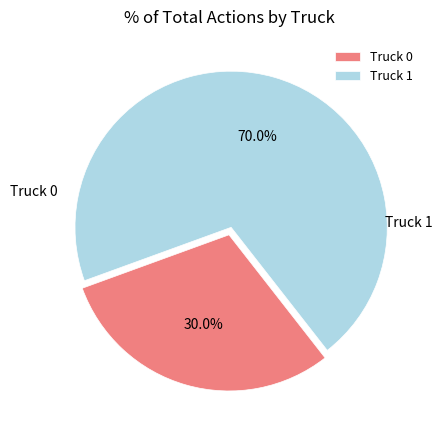

To the nearest percent, what is the difference between the largest and smallest slice percentages?

40%